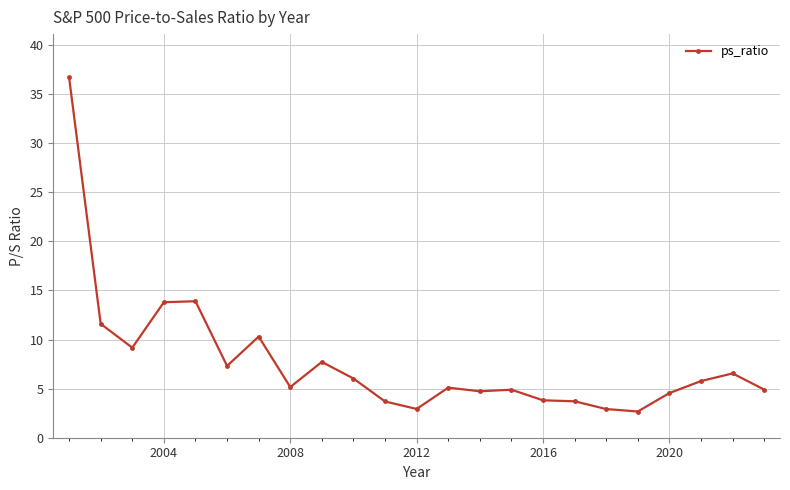

What is the minimum value shown in the chart?

2.7